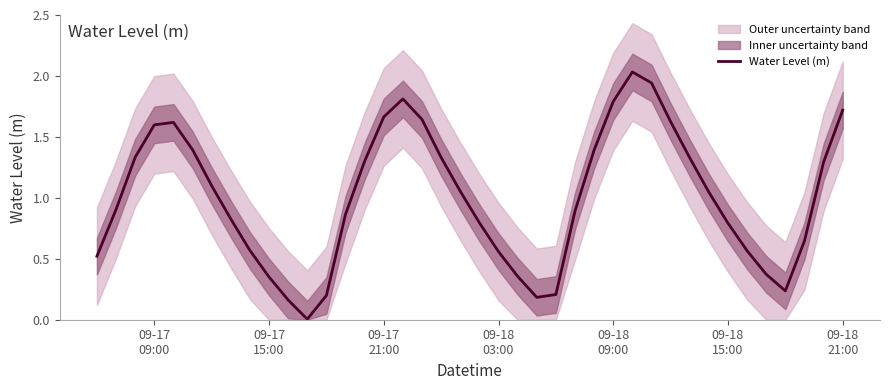

How many values are below 1?

20